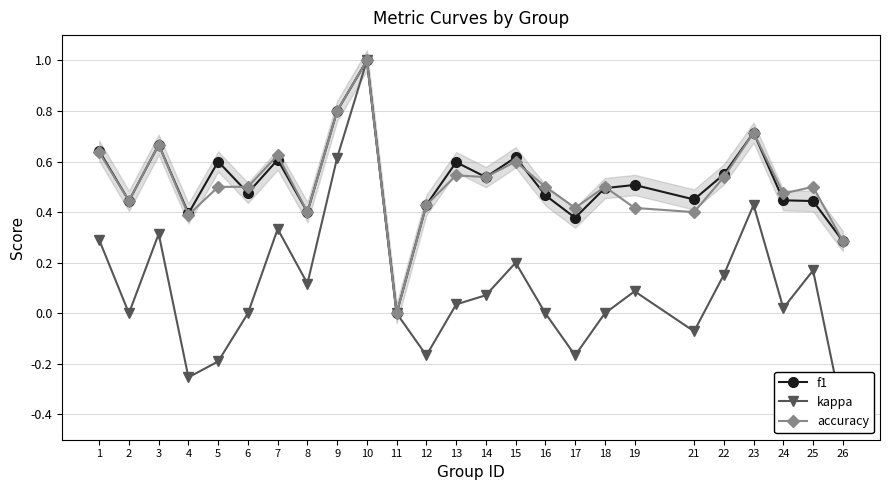

Where is the first local minimum for accuracy?

2